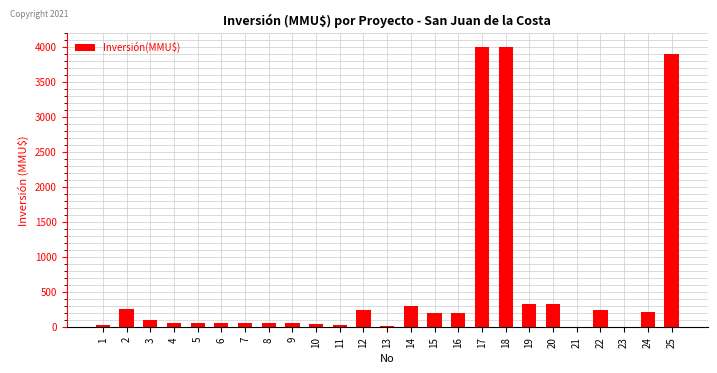

The value at 12 is 370. True or false?

False